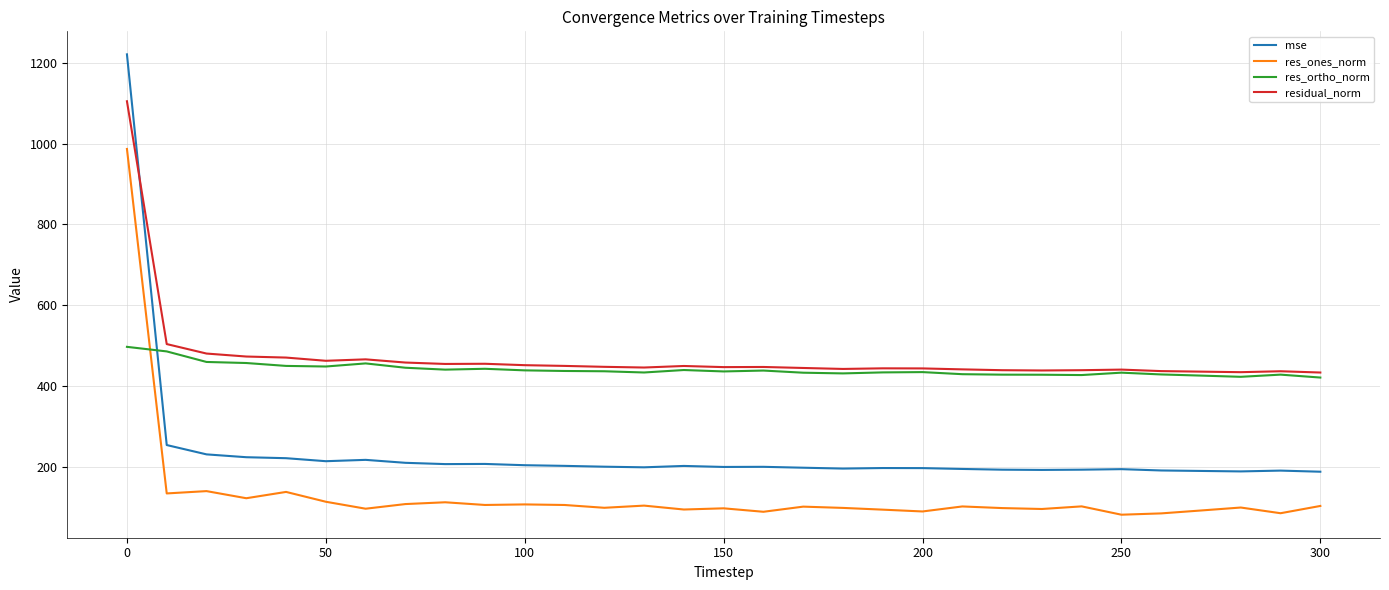

What is the average value of the mse series?

236.0